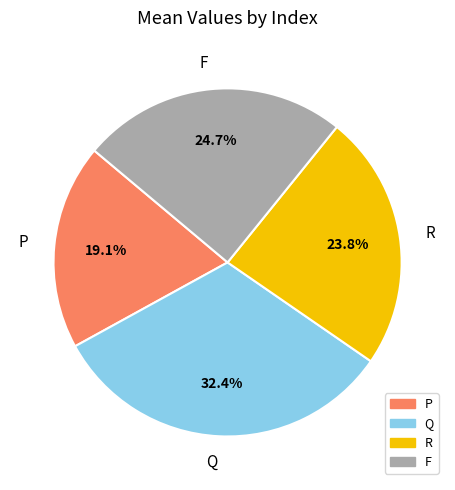

Between P and F, which is larger?

F